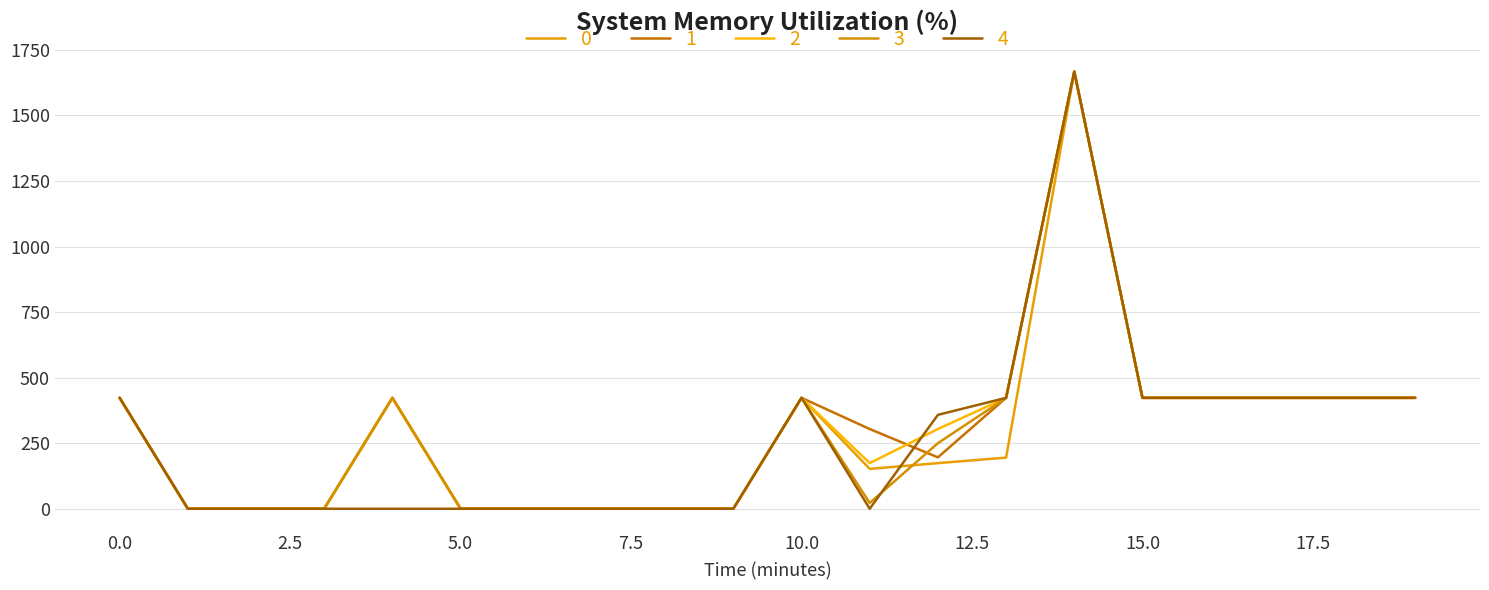

True or false: 1 and 0 intersect in this chart.

False